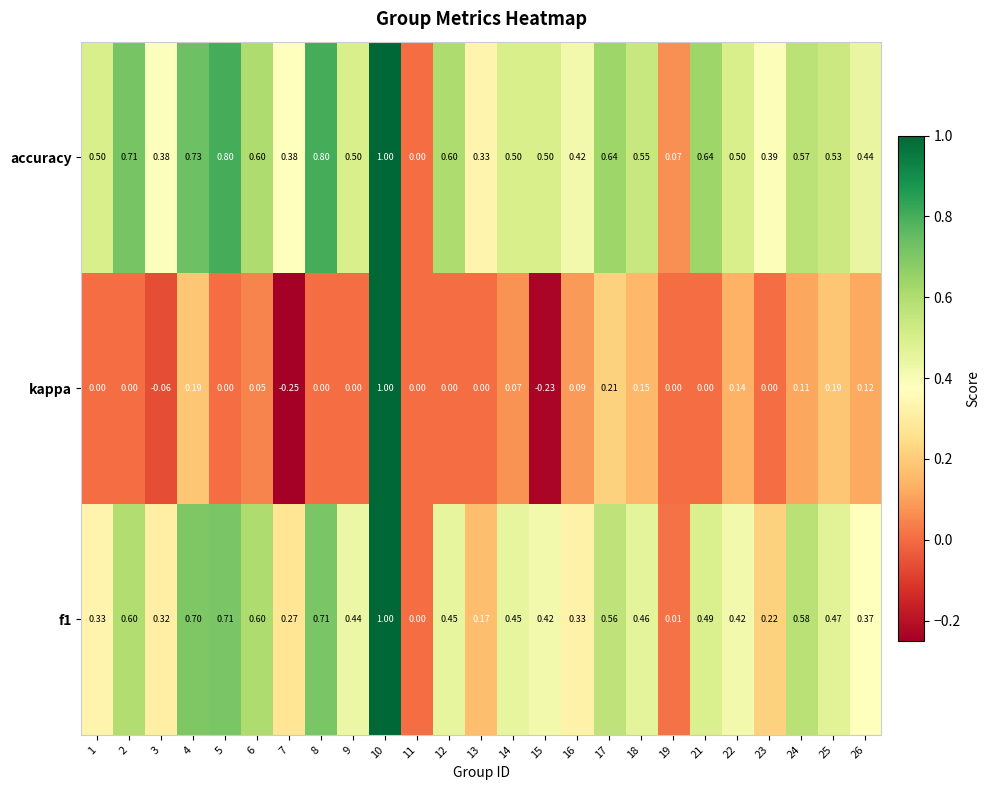

Which series changed the most between 3 and 17?

kappa